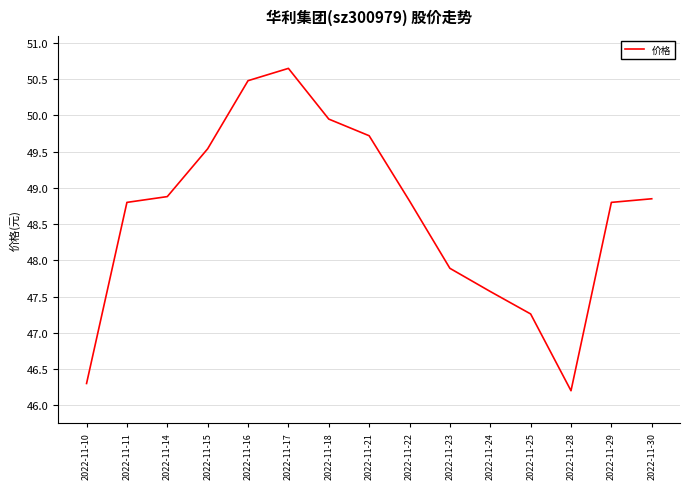

Which has a higher value, 2022-11-17 or 2022-11-14?

2022-11-17